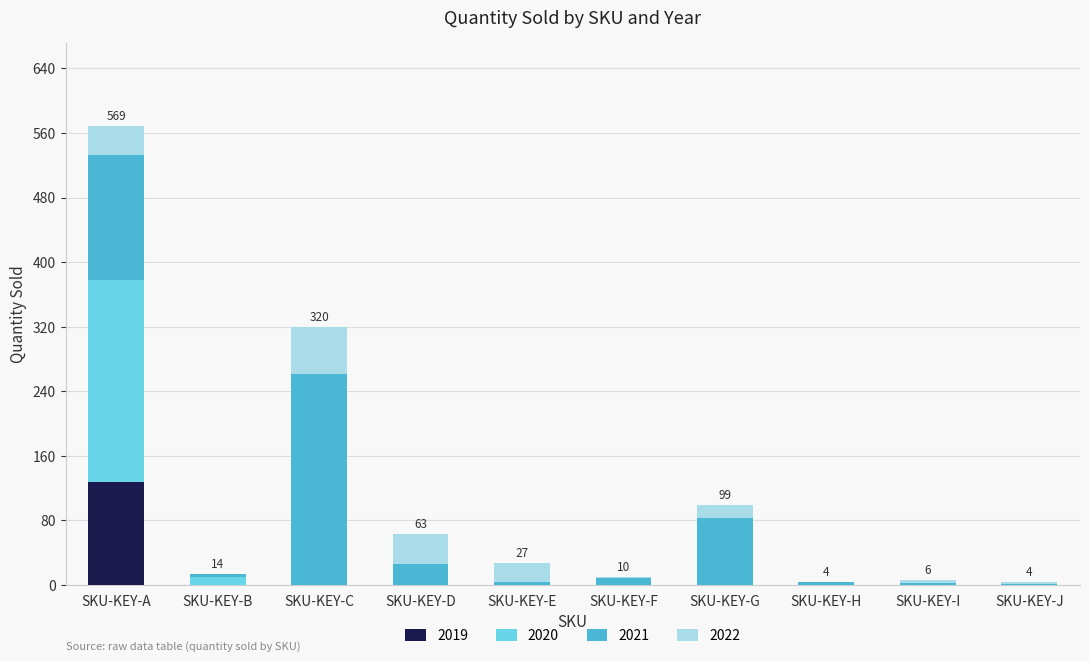

At which category is the sum across all series the highest?

SKU-KEY-A